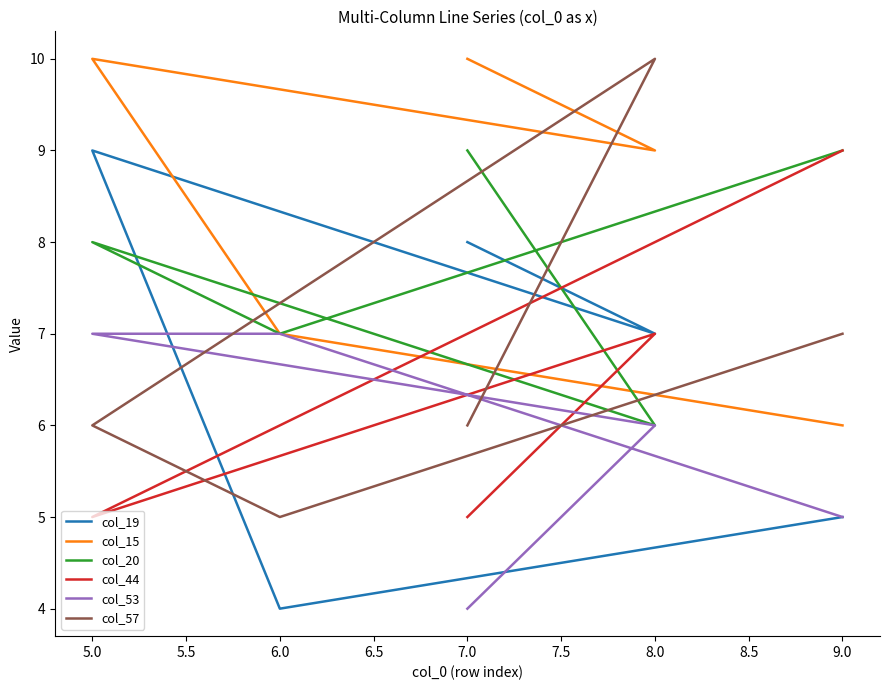

How many values in the col_57 series exceed 6?

2